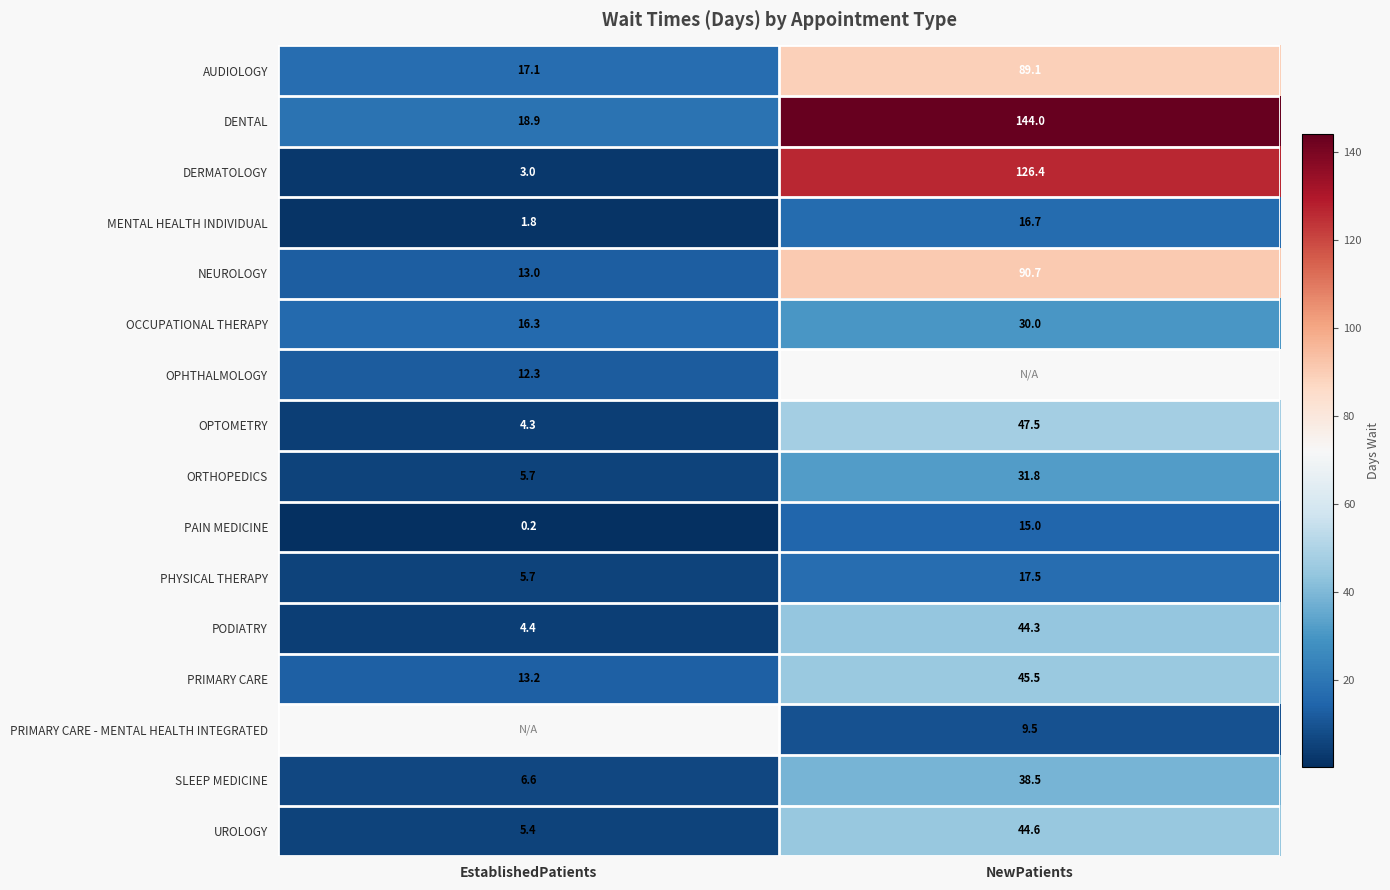

Rank the categories by PAIN MEDICINE value from lowest to highest.

EstablishedPatients, NewPatients